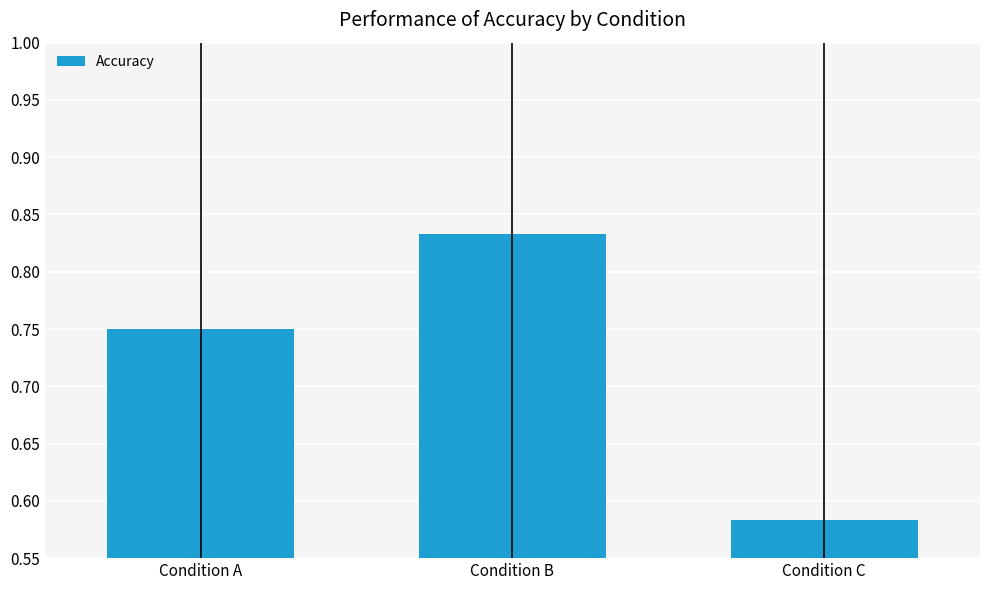

How many values are between 0 and 1?

3